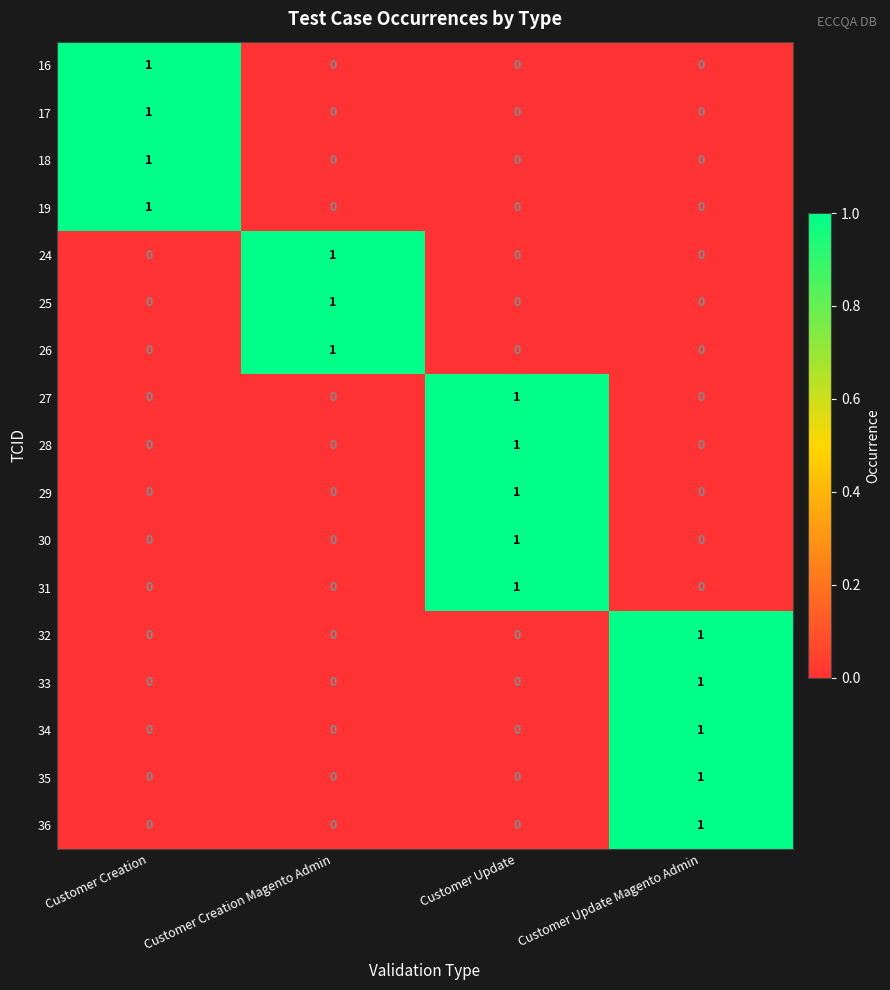

Is it true that 28 equals 2 at Customer Update?

False